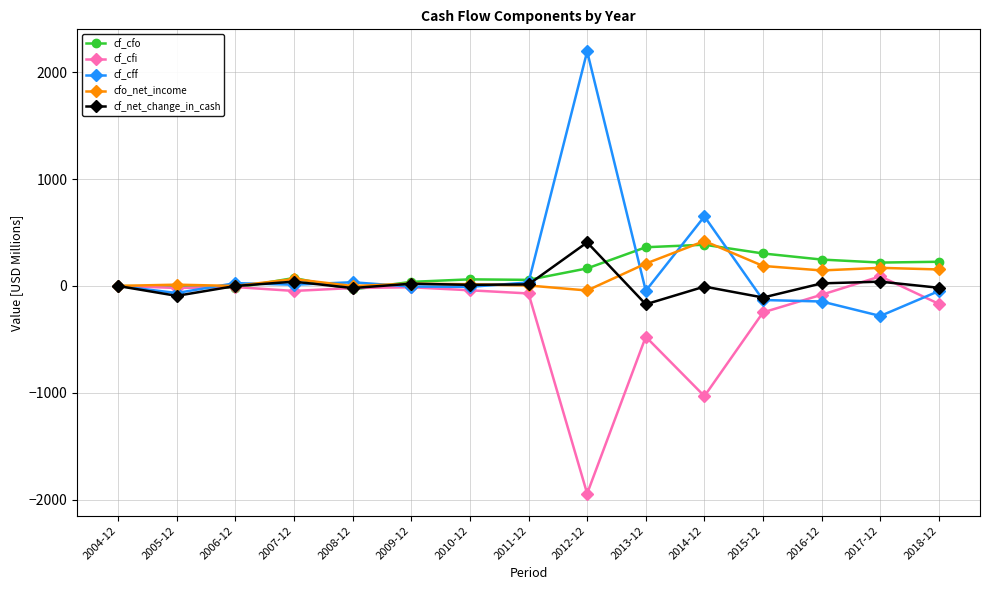

Is the value of cf_cff at 2007-12 greater than the value of cf_net_change_in_cash at 2013-12?

Yes